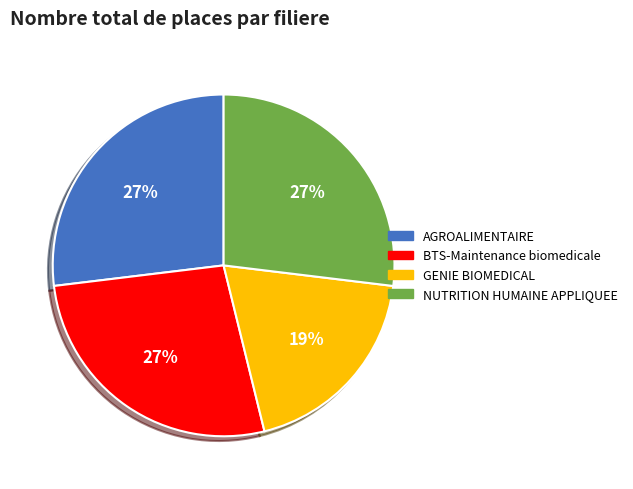

Is the sum of NUTRITION HUMAINE APPLIQUEE and GENIE BIOMEDICAL greater than half?

No